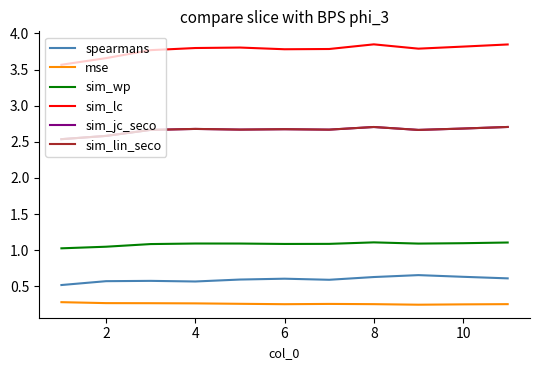

Is this an area chart (filled region under the line)?

No